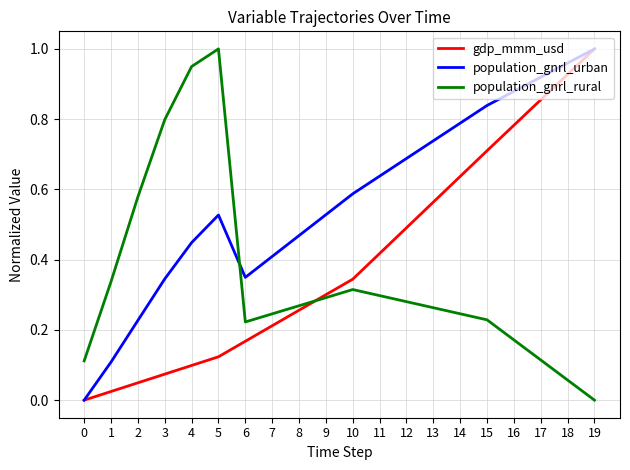

What is the sum of all gdp_mmm_usd values?

8.0